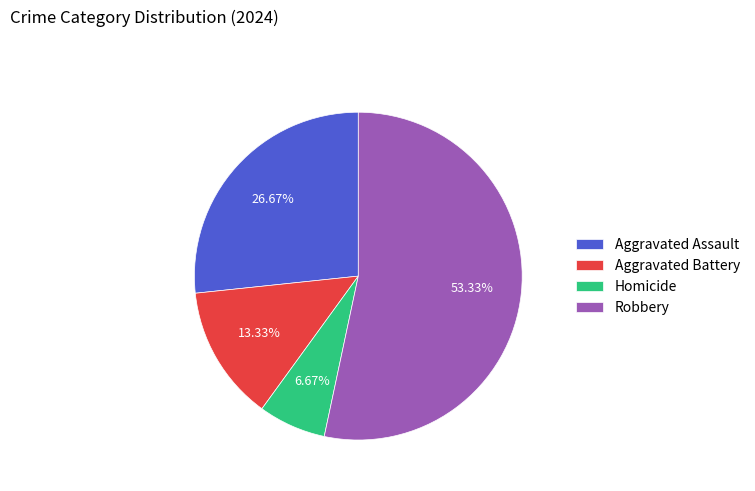

Count the number of slices in the pie.

4